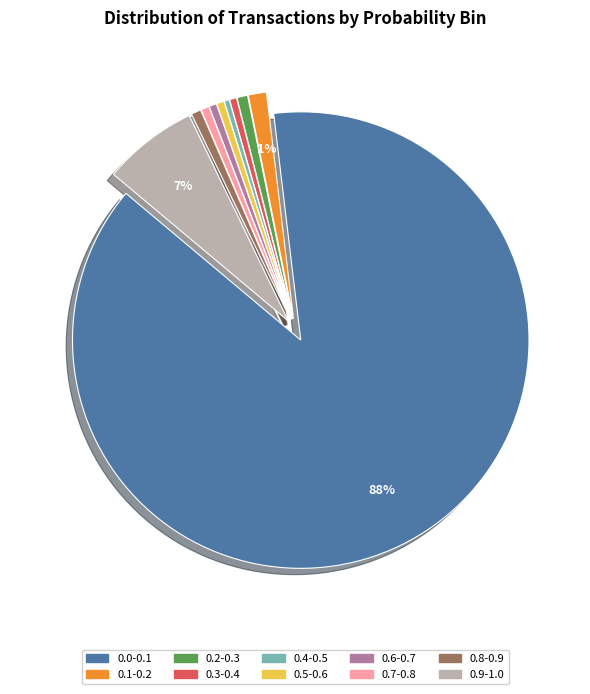

Which has a higher value, 0.0-0.1 or 0.7-0.8?

0.0-0.1